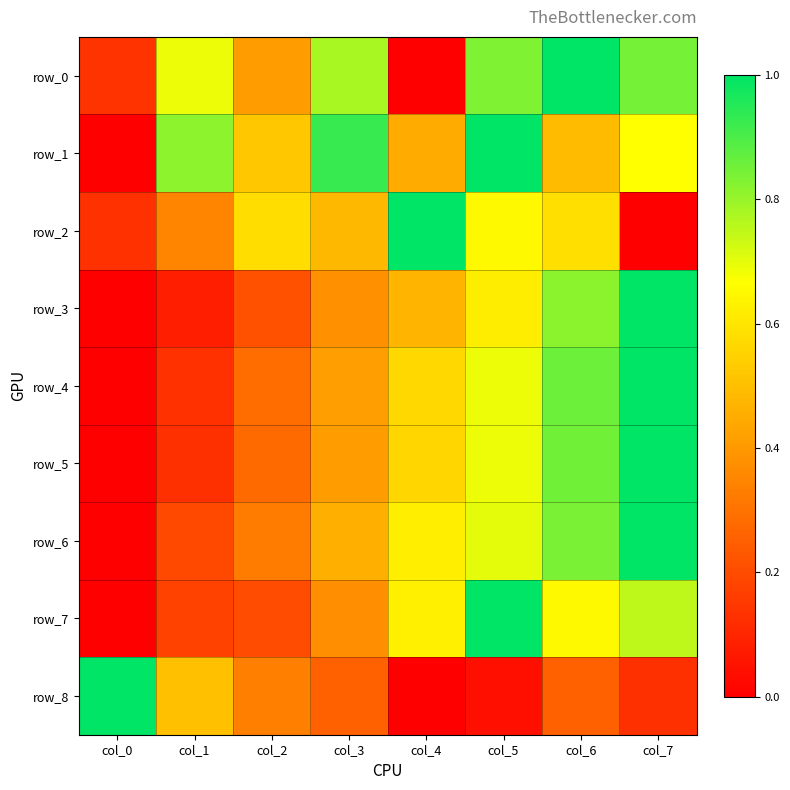

At which label is row_7 closest to 0?

col_0